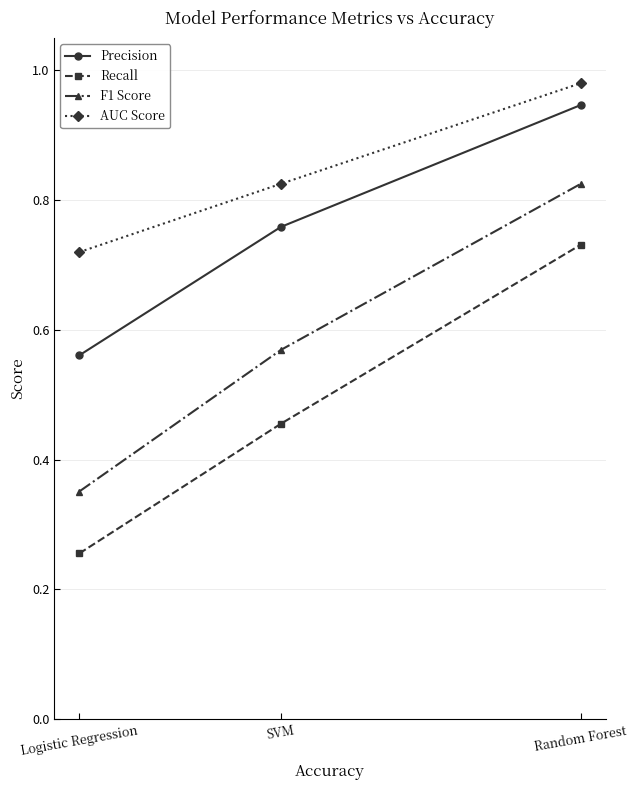

At how many categories does at least one series exceed 0?

3